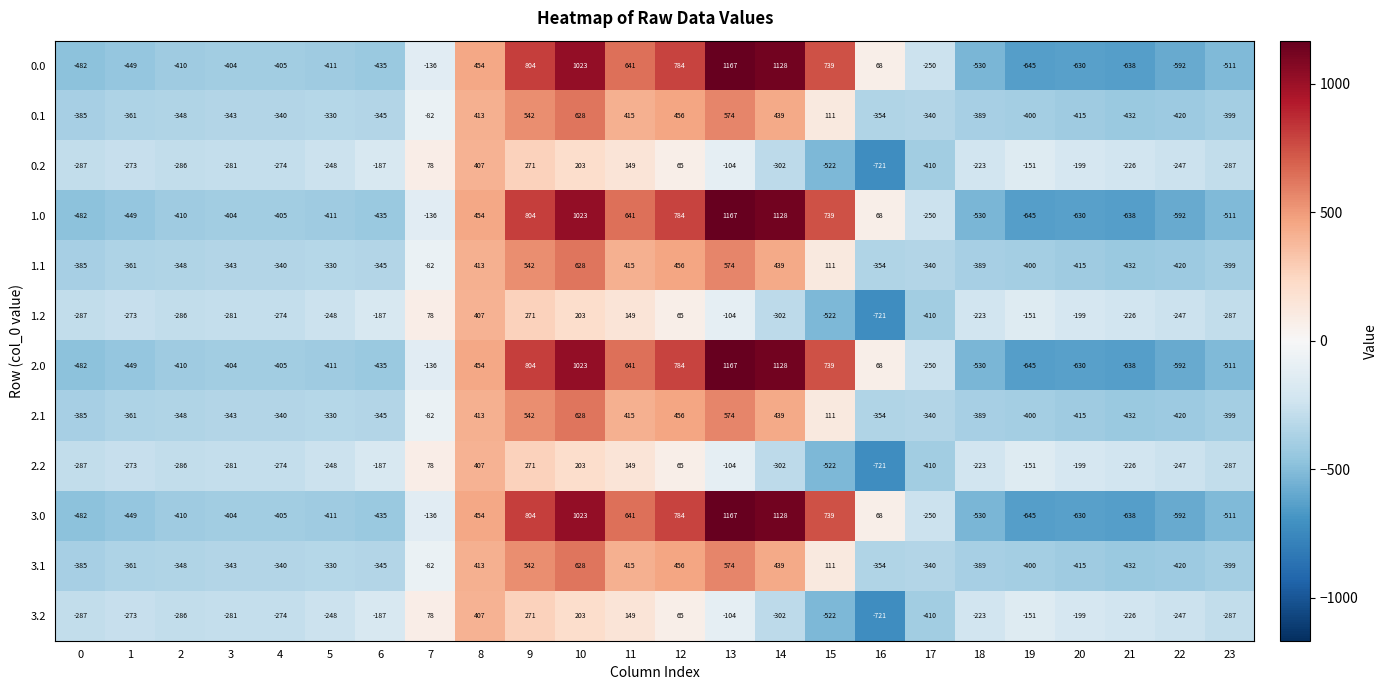

How many values in the 0.0 series are below -404?

12